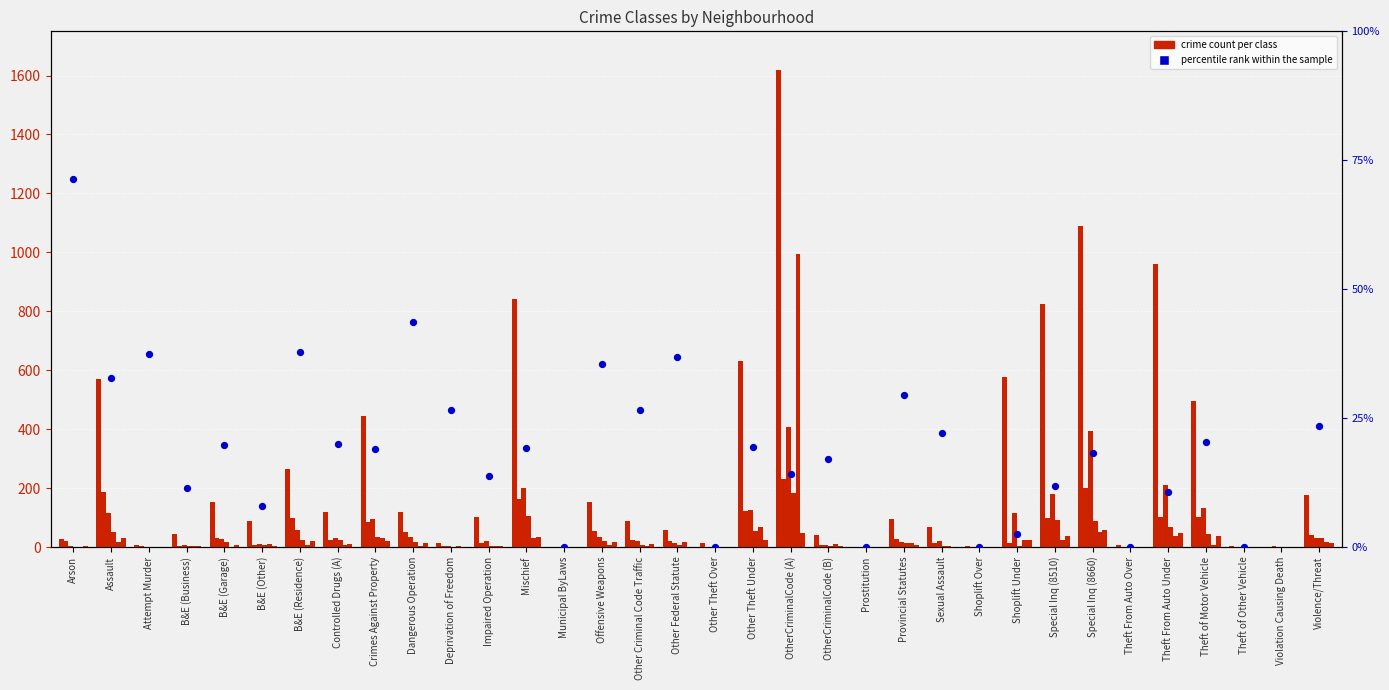

What is the total value across all series at Other Federal Statute?

119